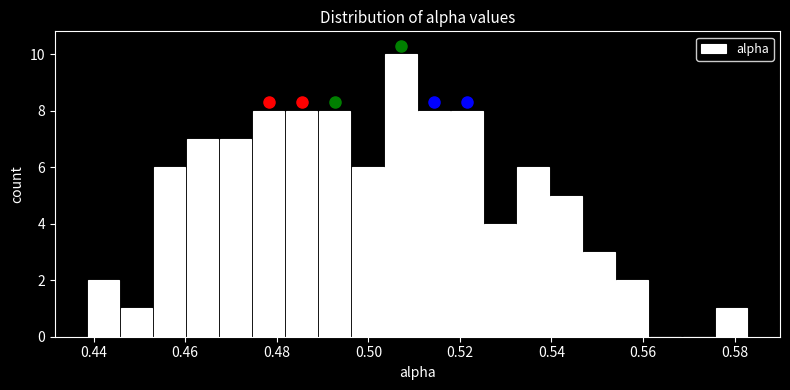

Read against the x-axis, roughly where is the centre of the tallest bar?

0.508